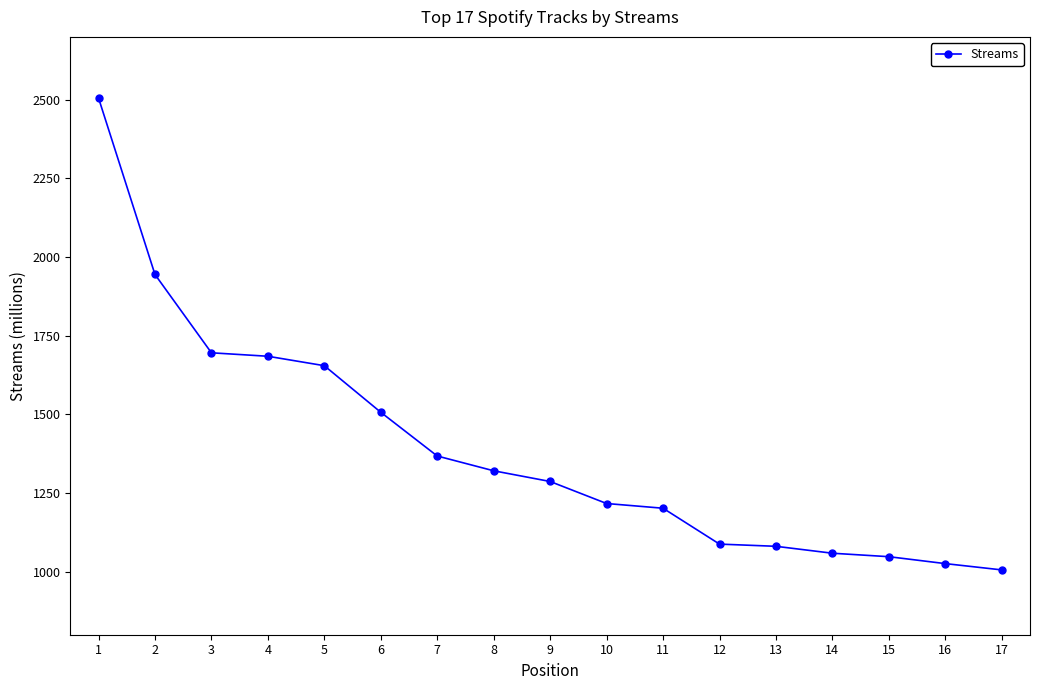

How many series are shown in this chart?

1